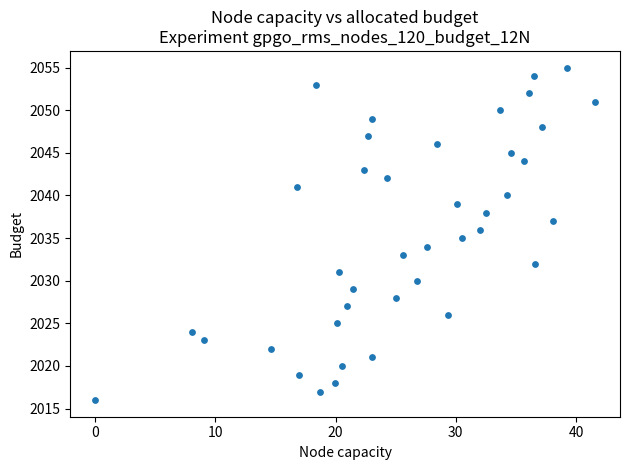

What is the range of Y values (max minus min)?

39